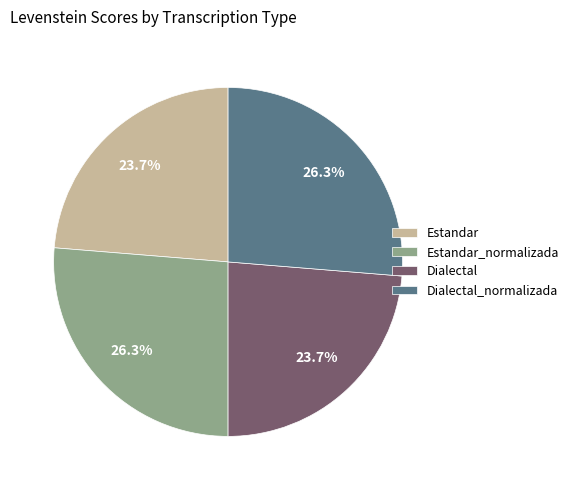

How many slices are in this pie chart?

4